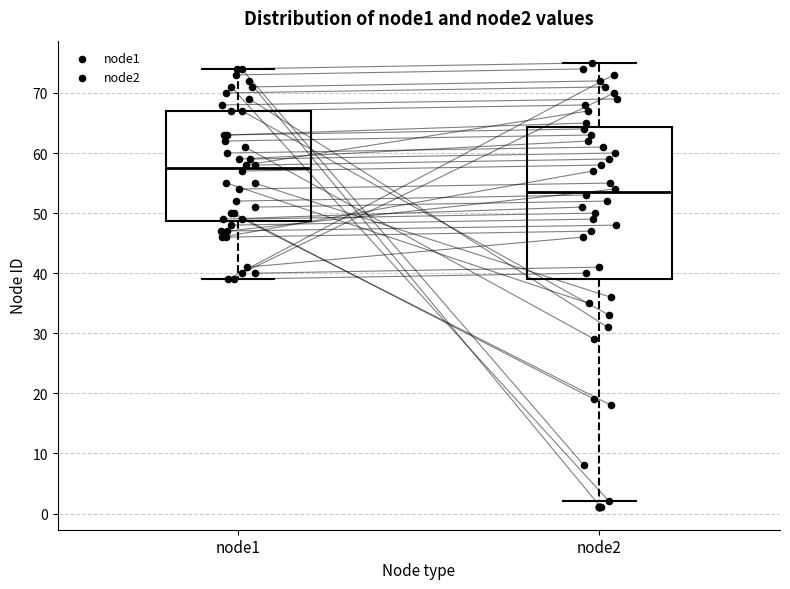

Which box is the tallest, from its lower edge to its upper edge?

node2